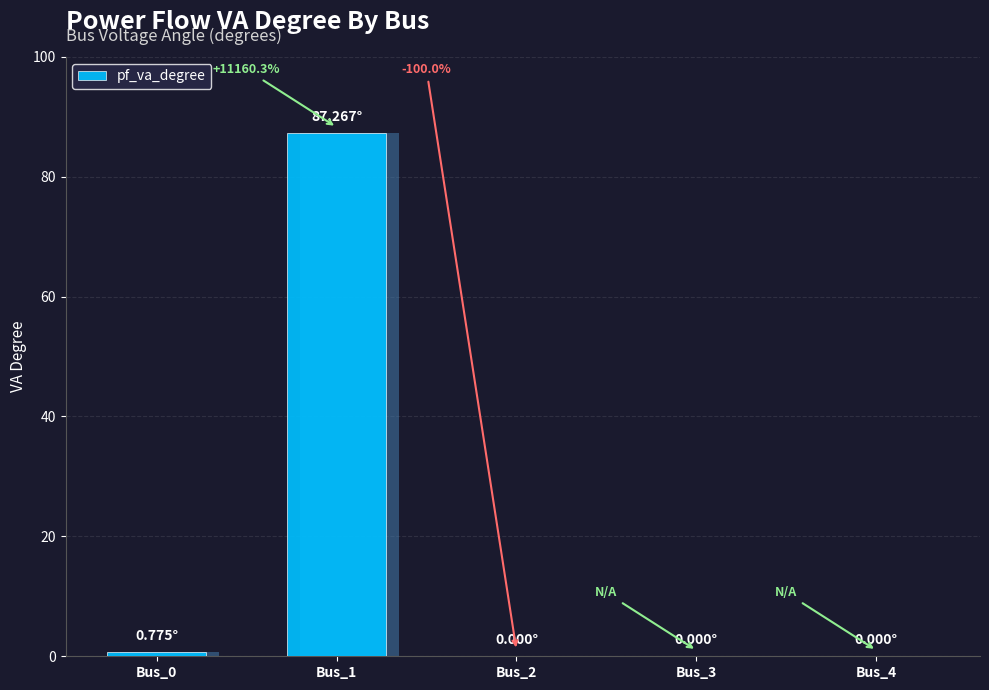

Where is the data nearest to the value 43?

Bus_0